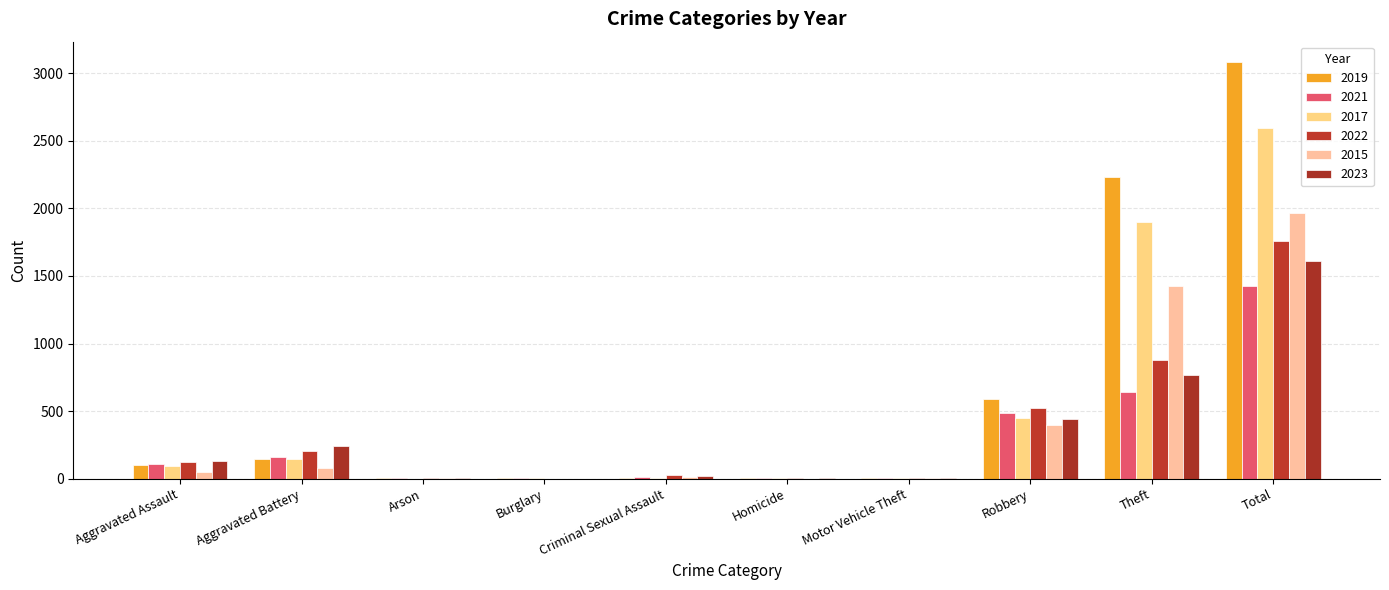

Is it true that 2017 equals 1 at Motor Vehicle Theft?

False